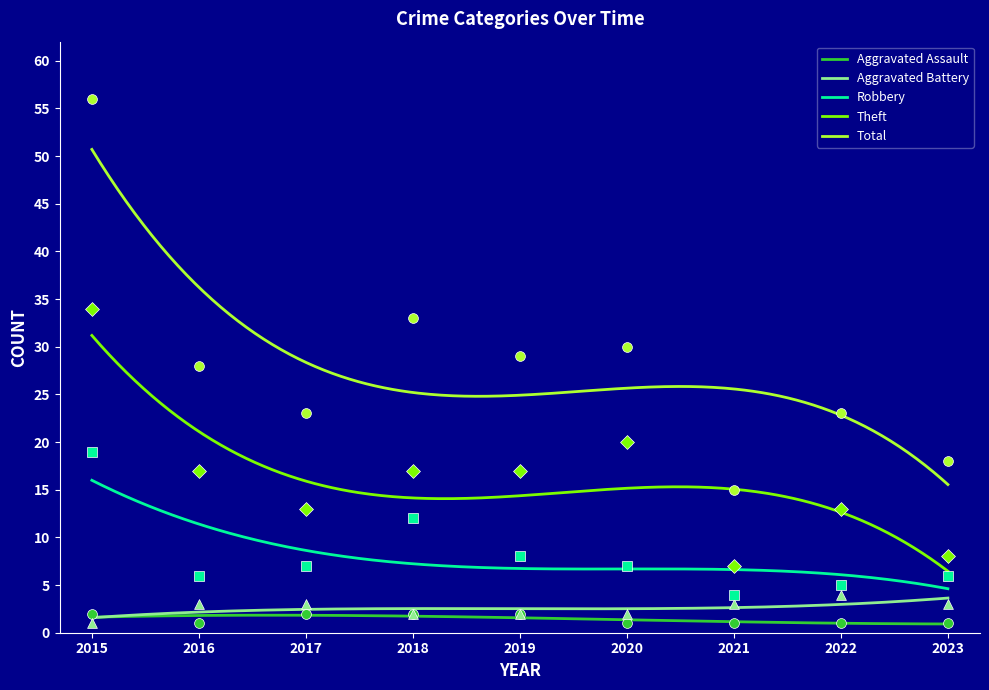

Which series has the widest spread of Y values?

Total